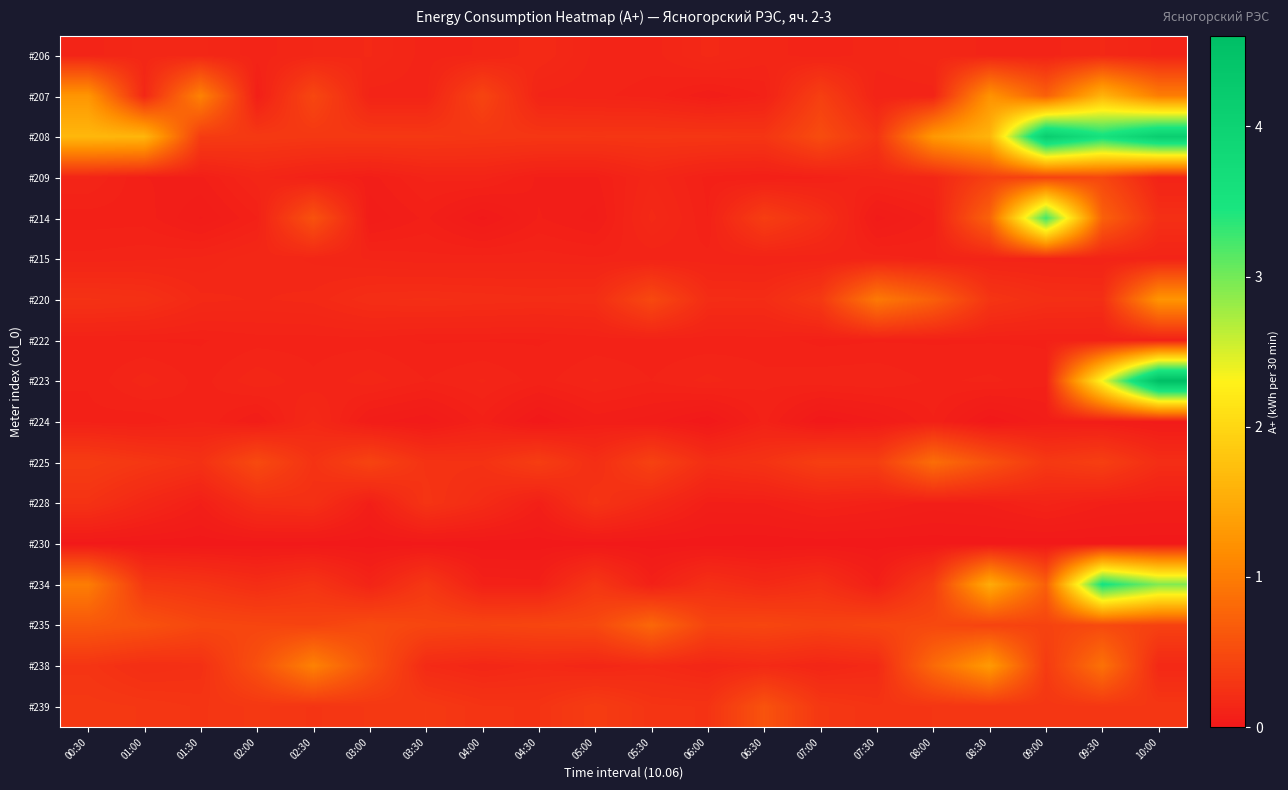

What is the total value across all series at 01:30?

3.8